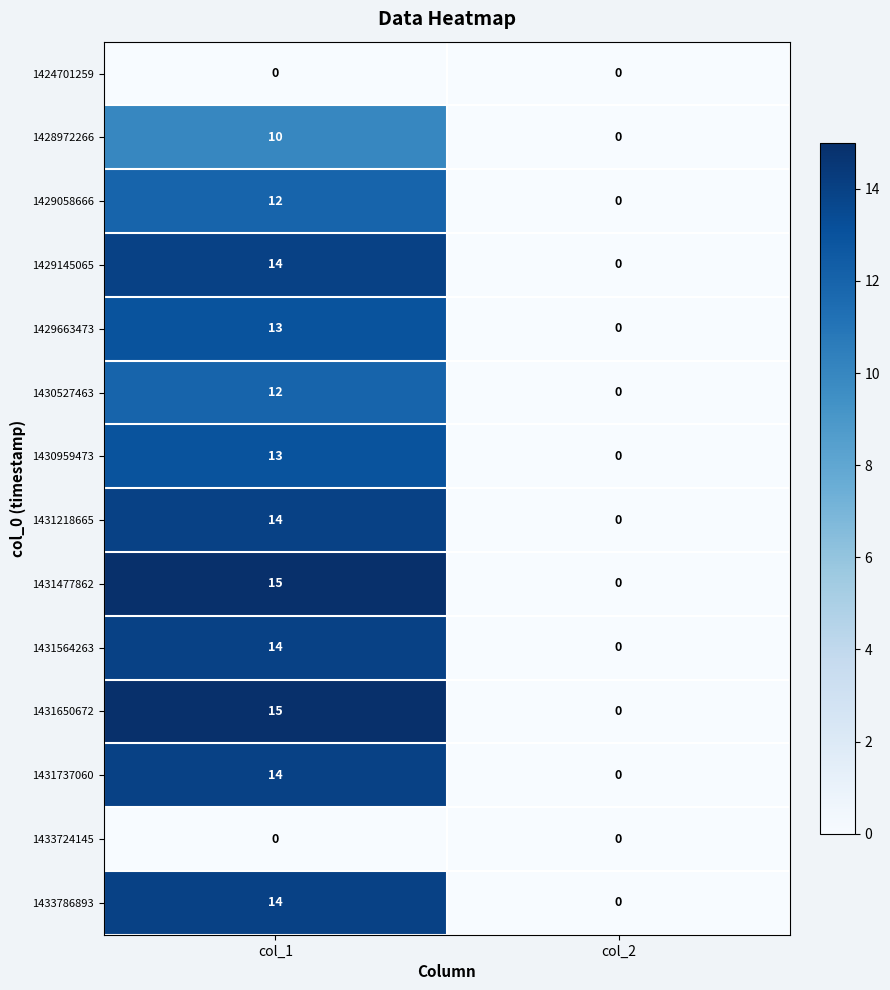

What is the difference between the maximum and minimum values in the 1431737060 series?

14